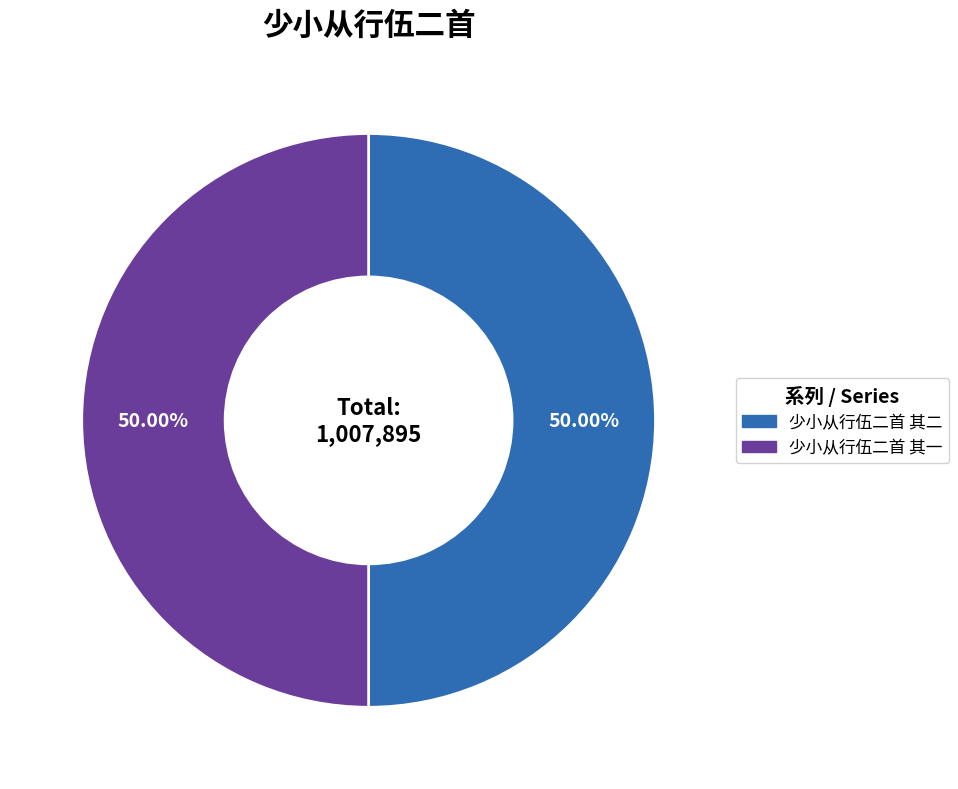

True or false: 少小从行伍二首 其二 accounts for 64% of the total.

False